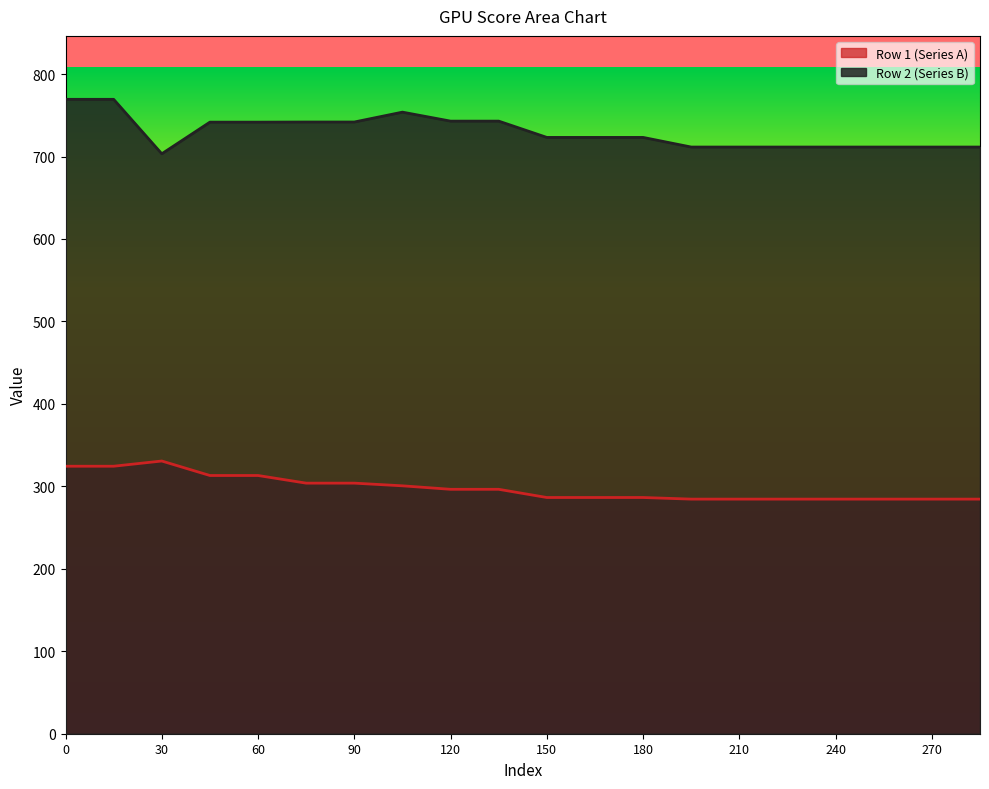

How many data points does each series have?

20